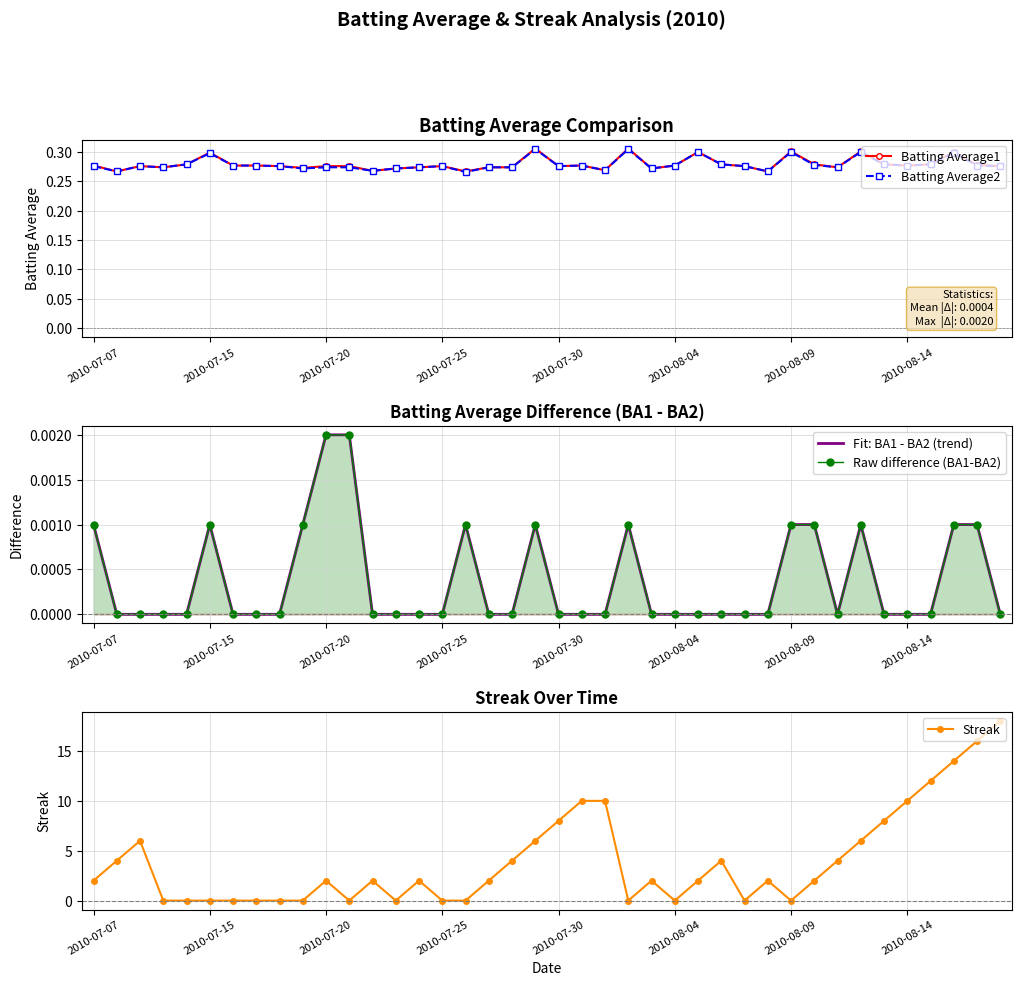

True or false: Batting Average2 has more than 2 points higher than both neighbors.

True